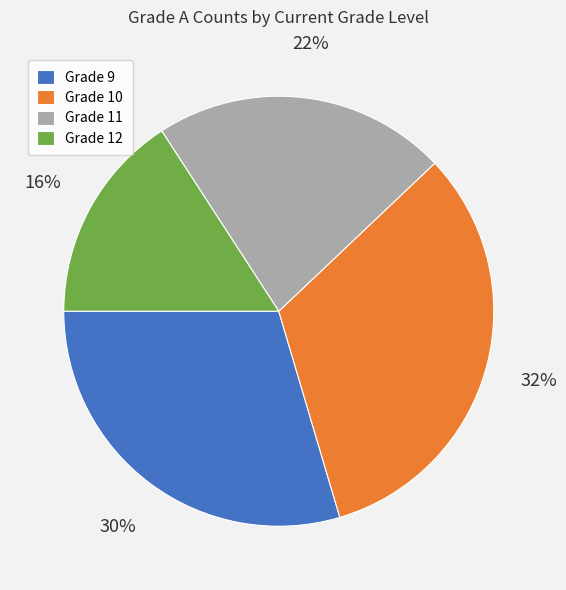

What is the largest slice in the pie chart?

Grade 10